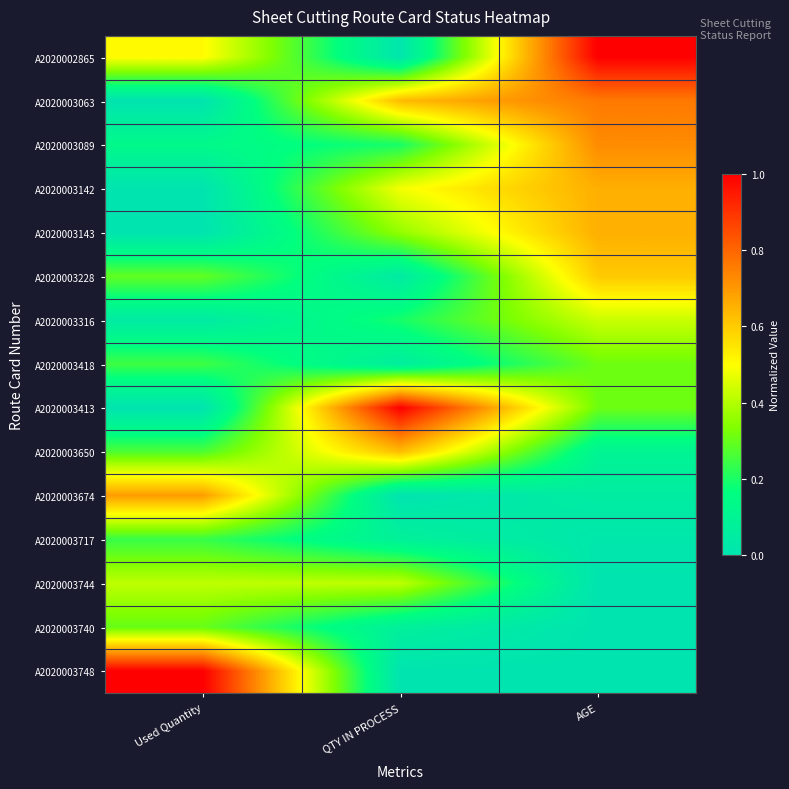

Reading right to left, what are all the values shown in this chart?

A2020002865: AGE=1.0	QTY IN PROCESS=0.0	Used Quantity=0.5
A2020003063: AGE=0.8	QTY IN PROCESS=0.6	Used Quantity=0.0
A2020003089: AGE=0.7	QTY IN PROCESS=0.2	Used Quantity=0.1
A2020003142: AGE=0.7	QTY IN PROCESS=0.5	Used Quantity=0.0
A2020003143: AGE=0.7	QTY IN PROCESS=0.4	Used Quantity=0.0
A2020003228: AGE=0.6	QTY IN PROCESS=0.0	Used Quantity=0.3
A2020003316: AGE=0.4	QTY IN PROCESS=0.2	Used Quantity=0.0
A2020003418: AGE=0.3	QTY IN PROCESS=0.1	Used Quantity=0.2
A2020003413: AGE=0.3	QTY IN PROCESS=1.0	Used Quantity=0.0
A2020003650: AGE=0.1	QTY IN PROCESS=0.6	Used Quantity=0.3
A2020003674: AGE=0.1	QTY IN PROCESS=0.0	Used Quantity=0.7
A2020003717: AGE=0.0	QTY IN PROCESS=0.1	Used Quantity=0.2
A2020003744: AGE=0.0	QTY IN PROCESS=0.4	Used Quantity=0.4
A2020003740: AGE=0.0	QTY IN PROCESS=0.1	Used Quantity=0.3
A2020003748: AGE=0.0	QTY IN PROCESS=0.0	Used Quantity=1.0